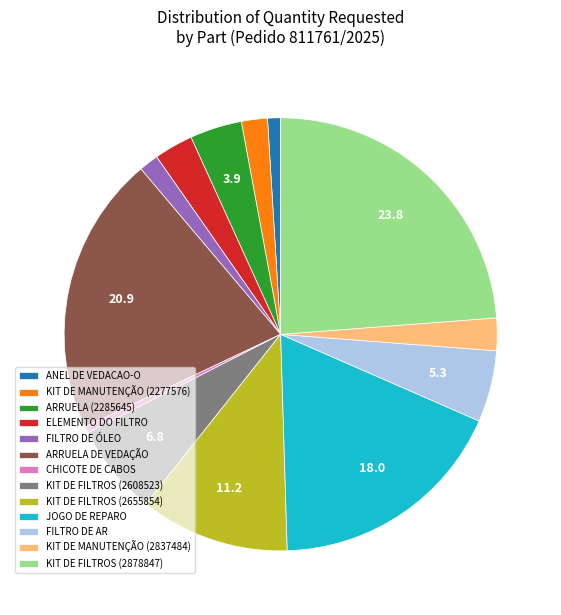

Which has a higher value, FILTRO DE AR or KIT DE MANUTENÇÃO (2277576)?

FILTRO DE AR